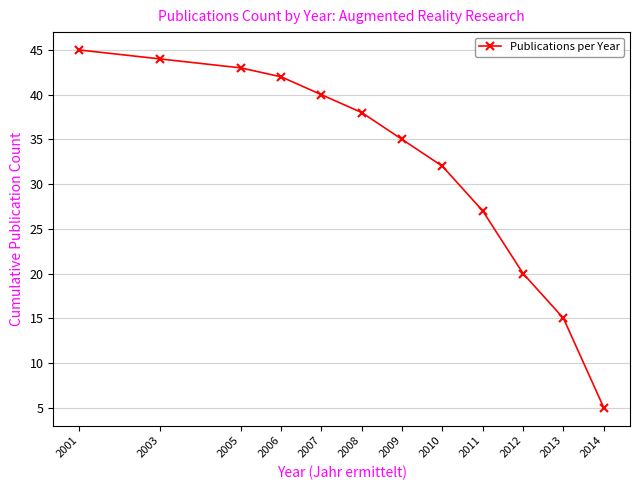

How many data points are less than 38?

6